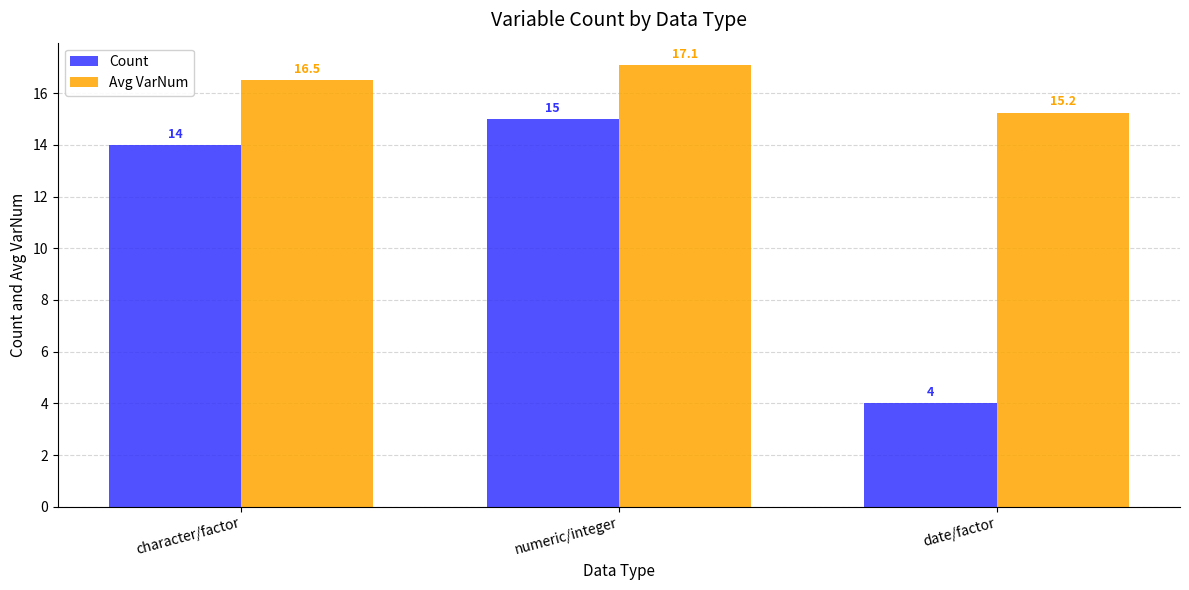

Which series has the widest spread of values?

Count